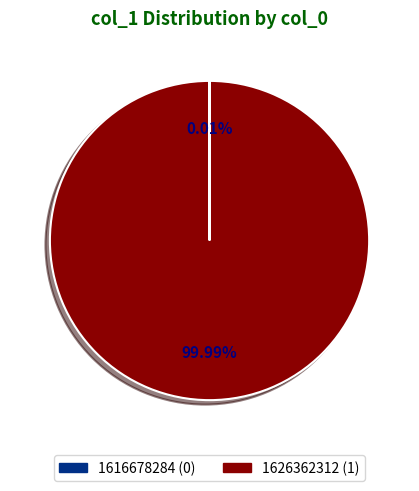

What percentage is the 1626362312 slice, to the nearest percent?

100%